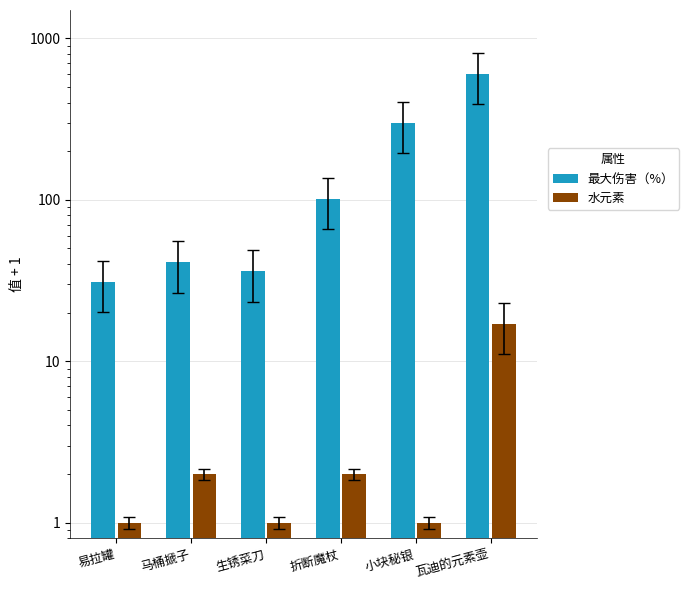

What is the maximum value for 水元素?

17